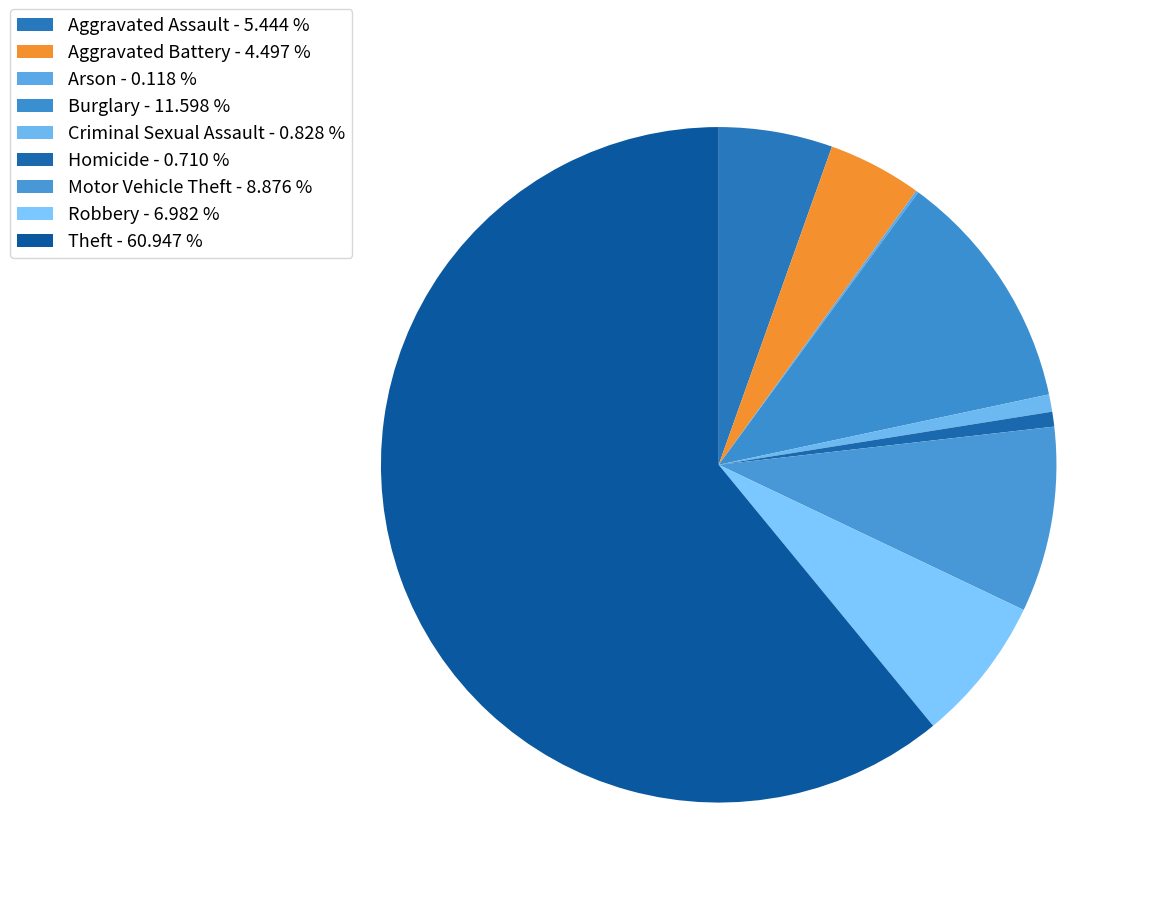

Combined, what portion of the pie is Robbery and Motor Vehicle Theft?

15.9%